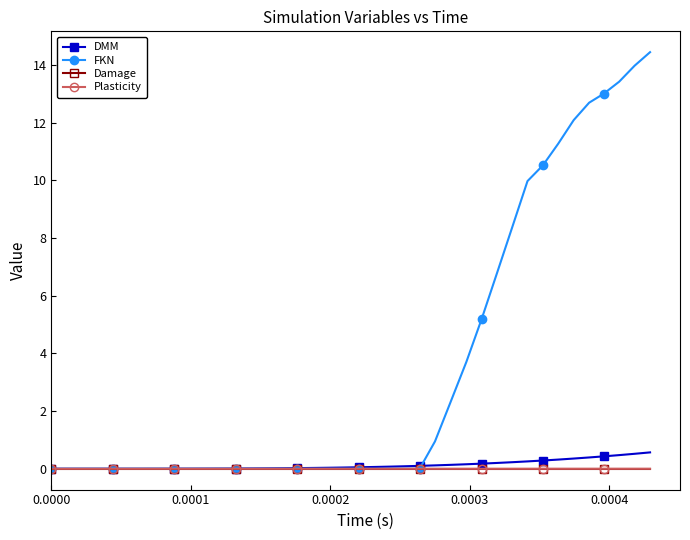

Which series has the widest spread of values?

FKN